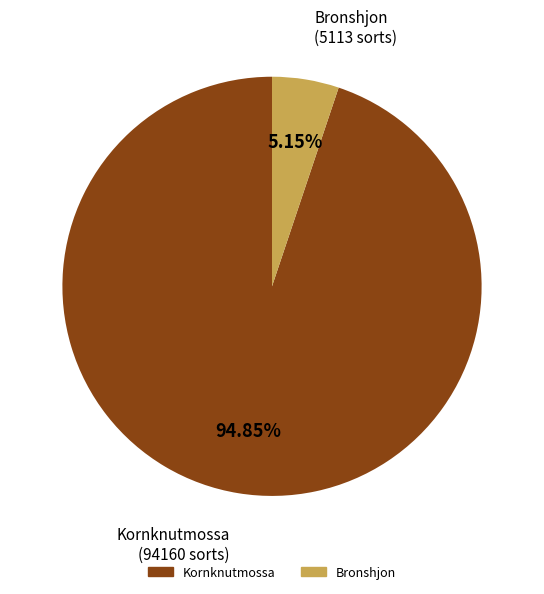

Does any single category account for the majority?

Yes